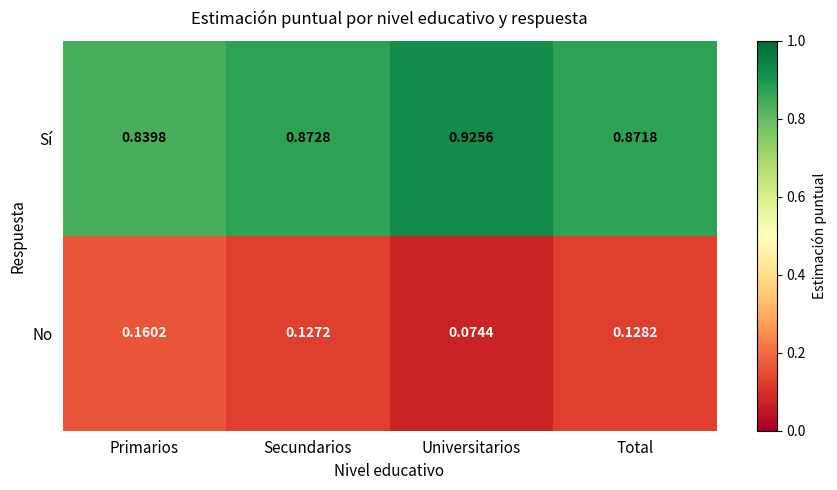

At which label is No closest to 0?

Universitarios